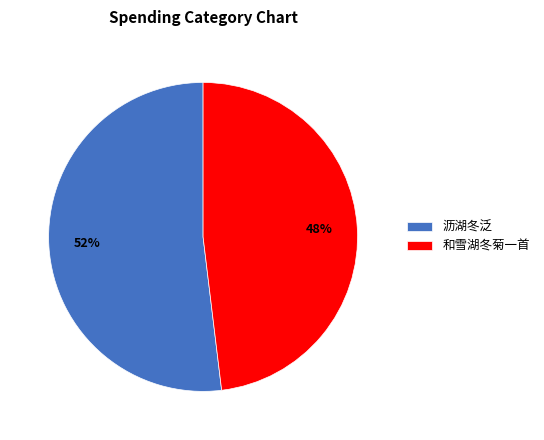

Combined, do 和雪湖冬菊一首 and 沥湖冬泛 account for over 50%?

Yes